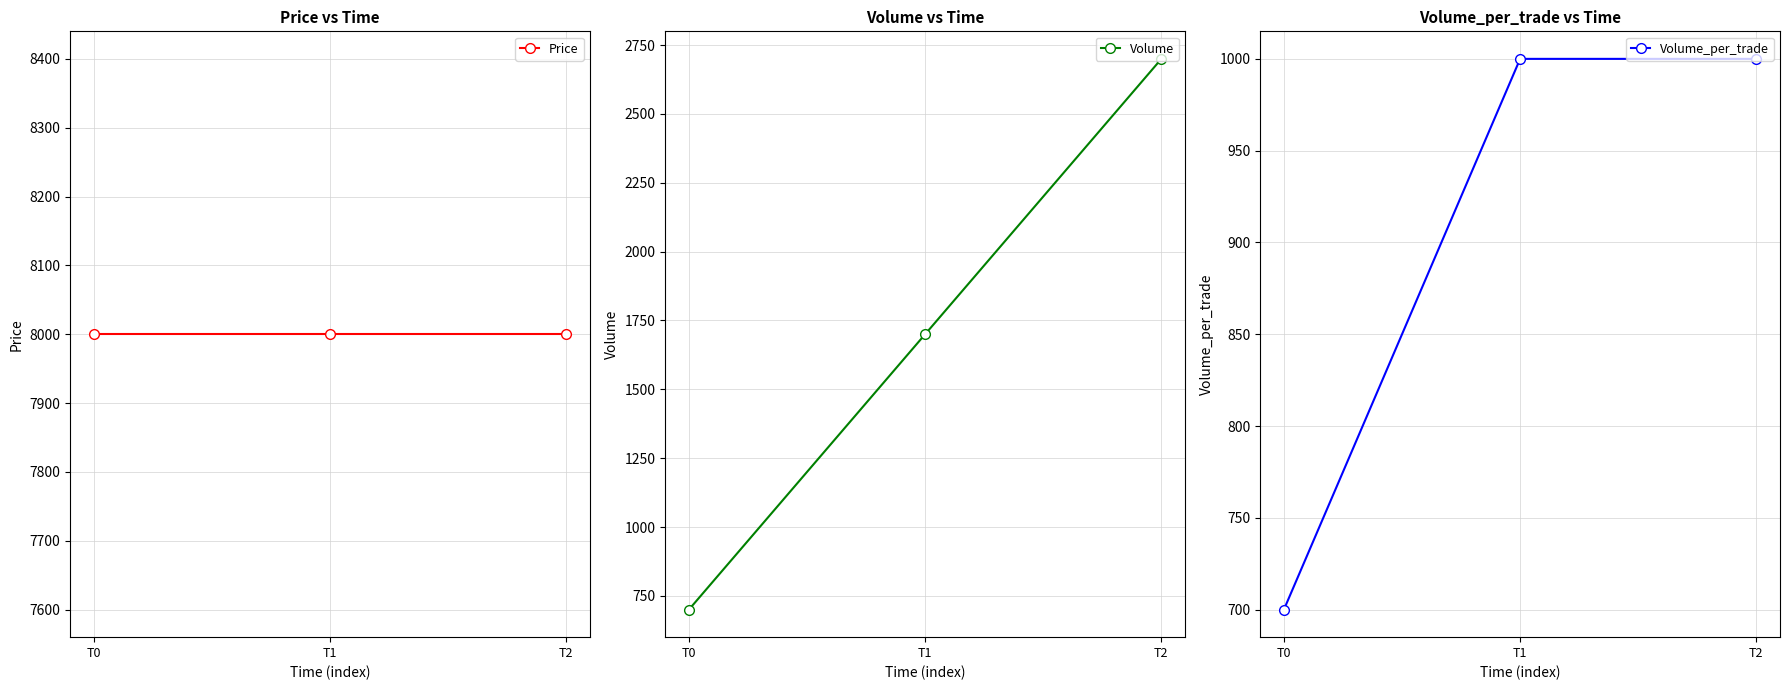

Which series has the largest total across all categories?

Price